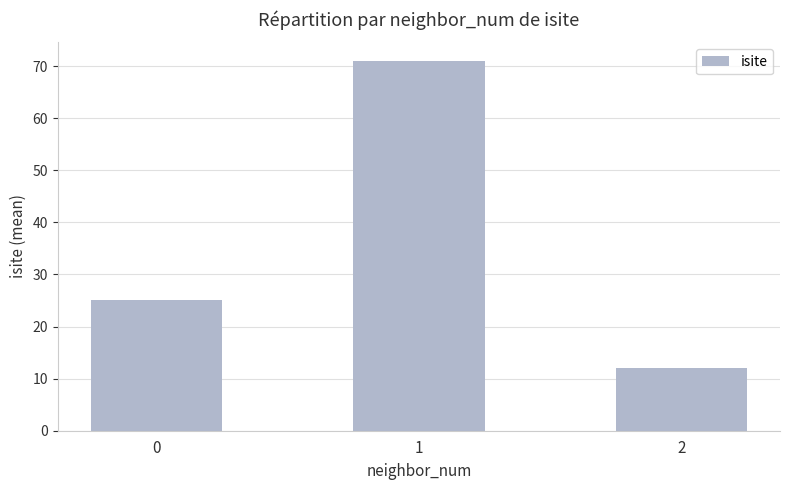

The value at 1 is 93. True or false?

False